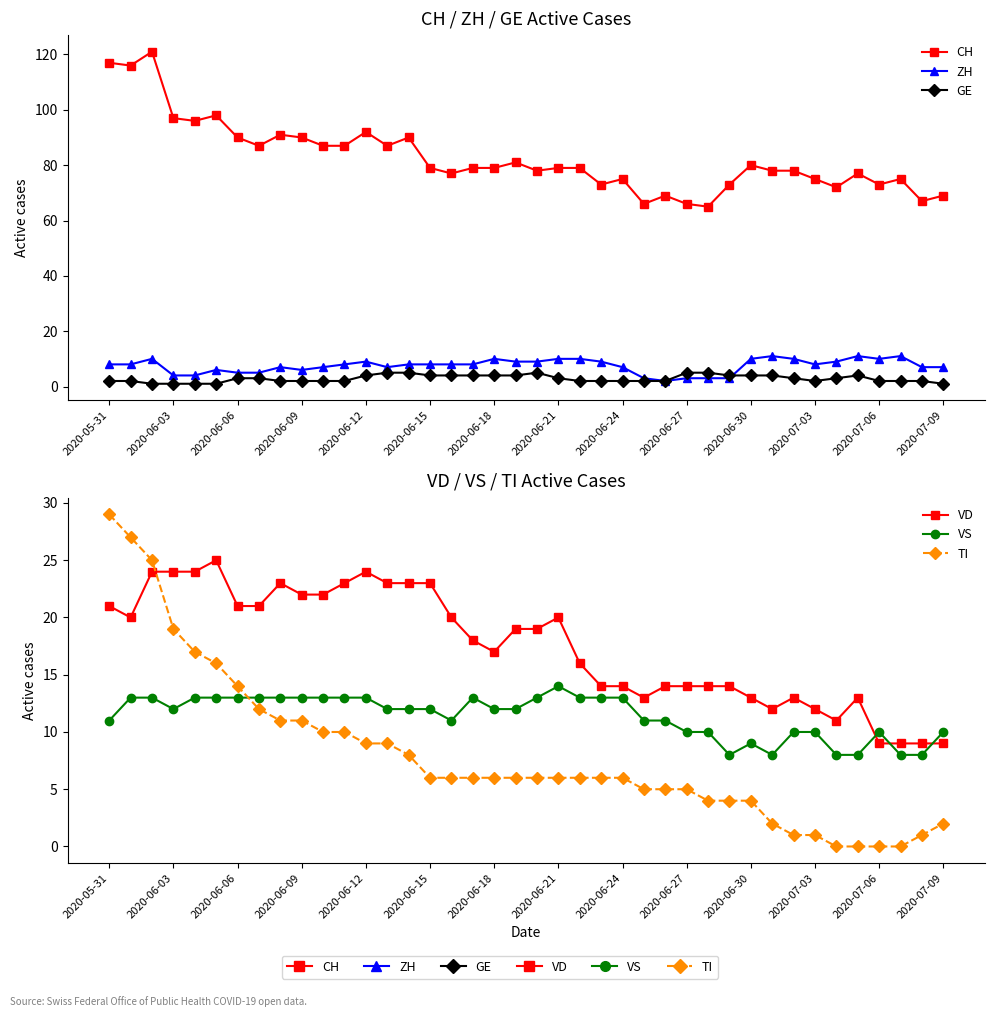

Rank the series at 14 from lowest to highest value.

GE, ZH, TI, VS, VD, CH